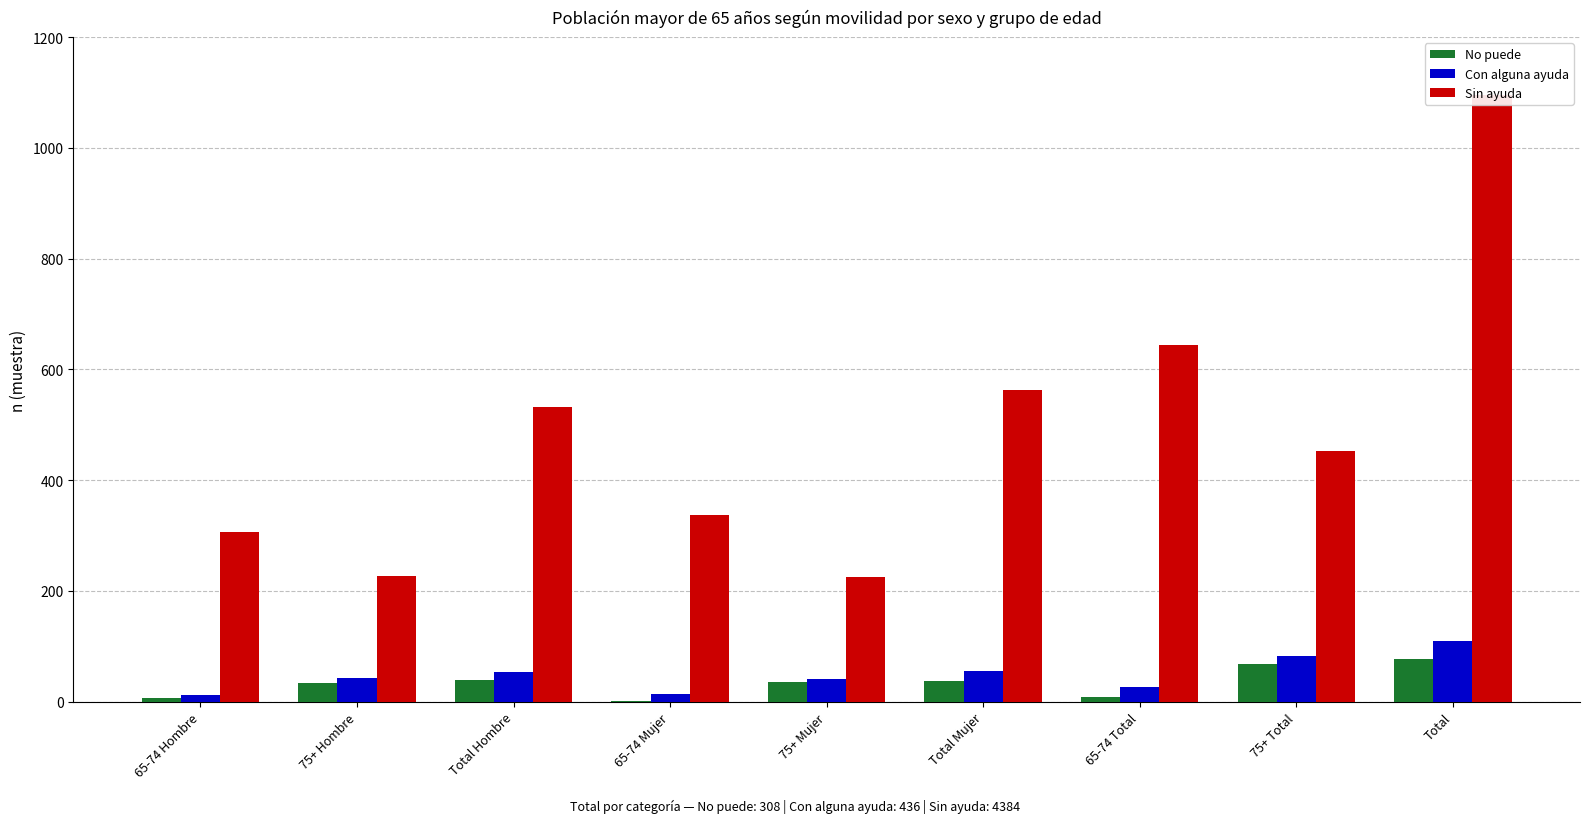

Reading left to right, transcribe all the data shown in this chart.

No puede: 65-74 Hombre=7	75+ Hombre=33	Total Hombre=40	65-74 Mujer=2	75+ Mujer=35	Total Mujer=37	65-74 Total=9	75+ Total=68	Total=77
Con alguna ayuda: 65-74 Hombre=12	75+ Hombre=42	Total Hombre=54	65-74 Mujer=14	75+ Mujer=41	Total Mujer=55	65-74 Total=26	75+ Total=83	Total=109
Sin ayuda: 65-74 Hombre=306	75+ Hombre=227	Total Hombre=533	65-74 Mujer=338	75+ Mujer=225	Total Mujer=563	65-74 Total=644	75+ Total=452	Total=1096